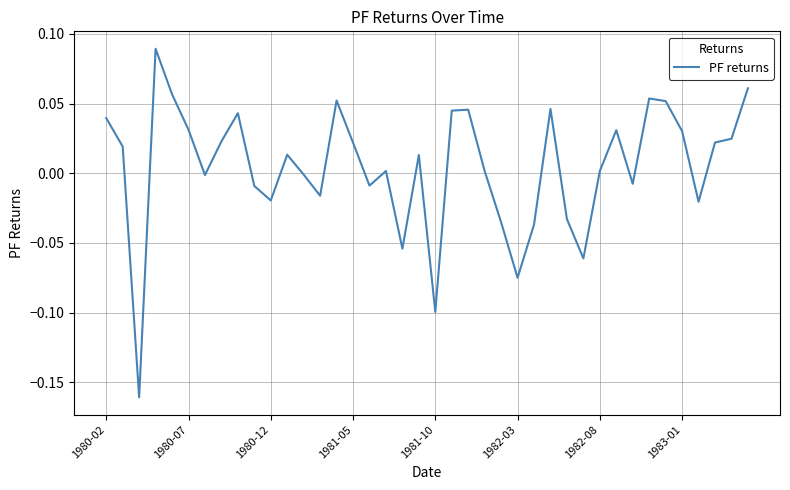

How many lines are shown in the chart?

1